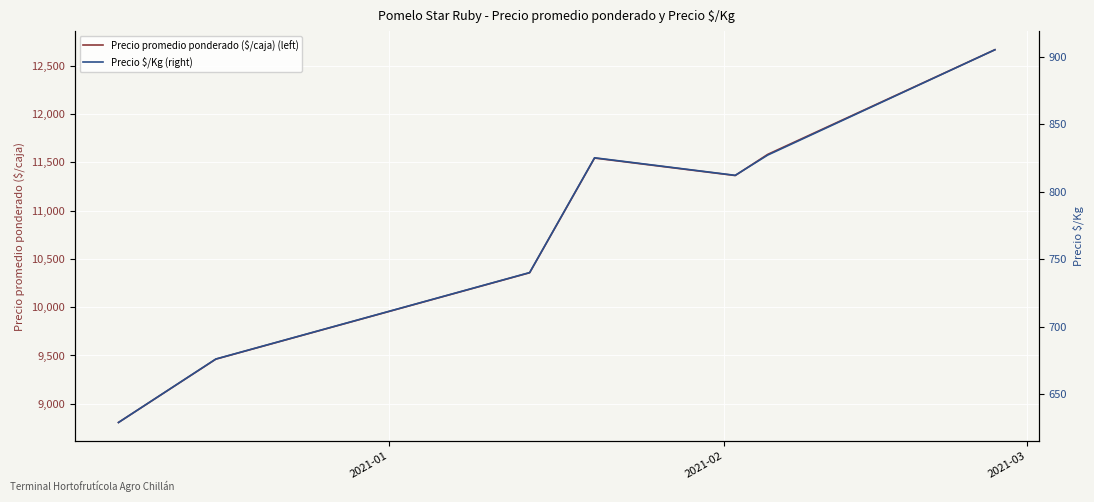

What is the maximum value for Precio promedio ponderado ($/caja) (left)?

12667